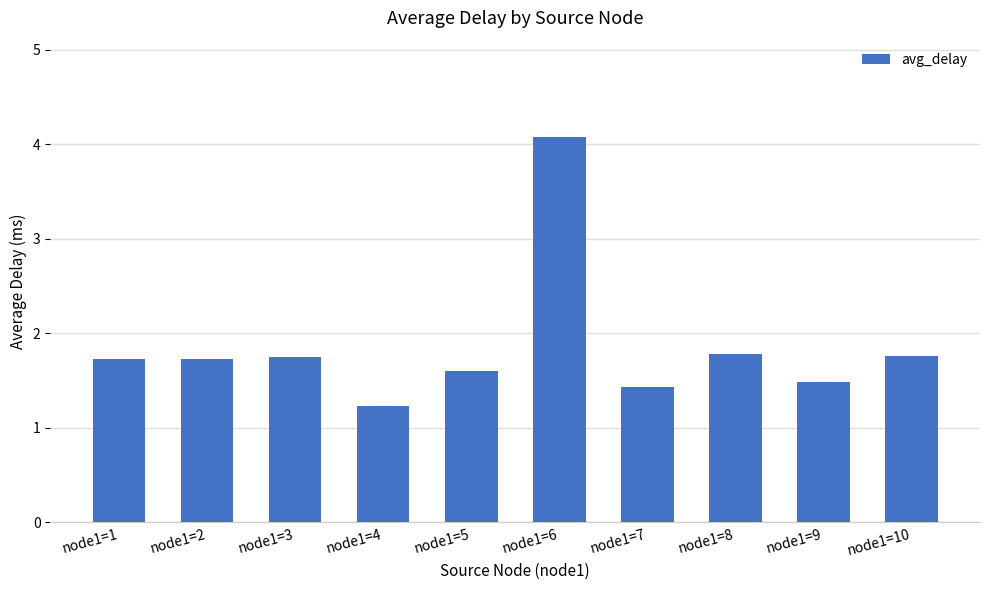

What is the ratio of the value at node1=9 to the value at node1=2?

0.9